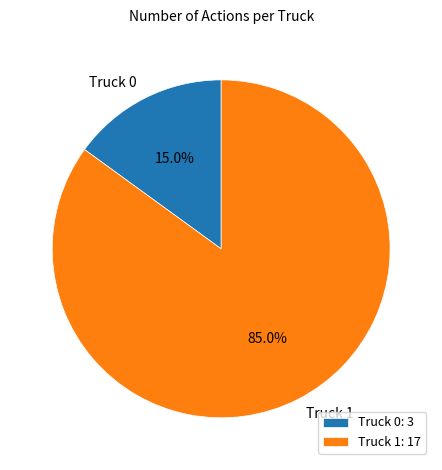

To the nearest percent, what portion does Truck 1 represent?

85%